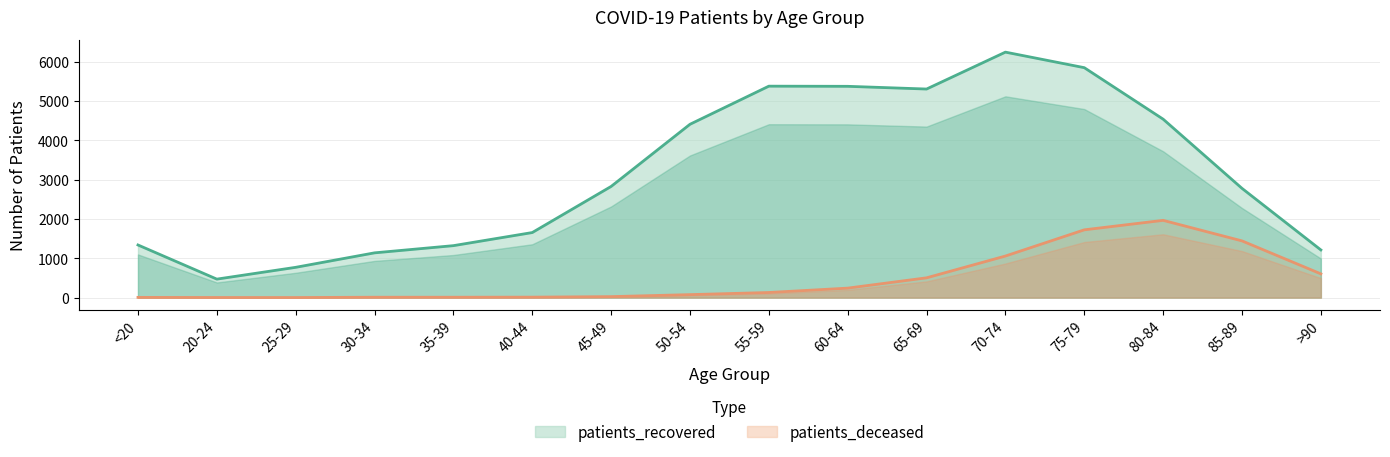

Which has a higher value, 60-64 or 70-74?

70-74